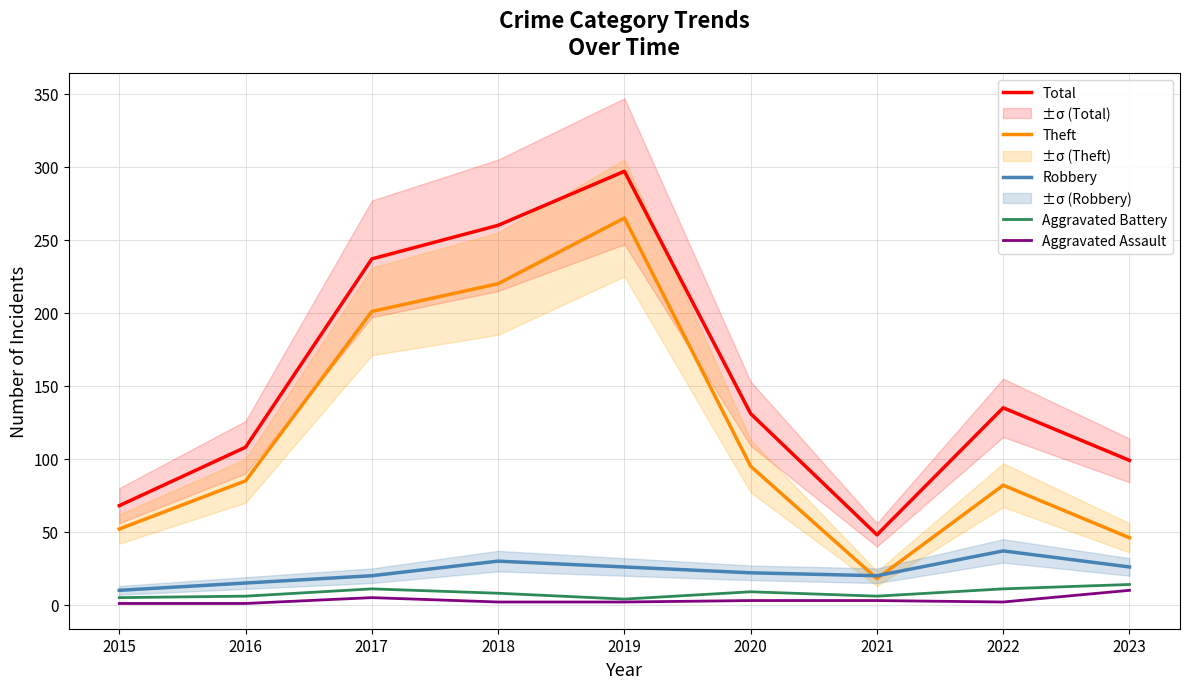

What is the value of the Robbery point at the 4th from the left?

30